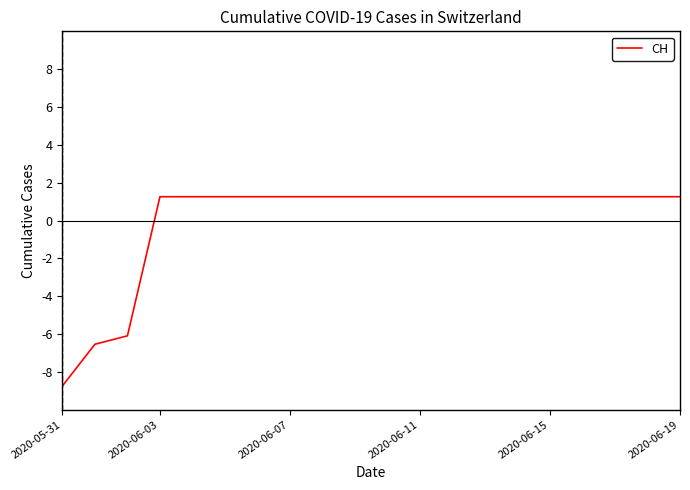

What is the maximum value shown in the chart?

1.3